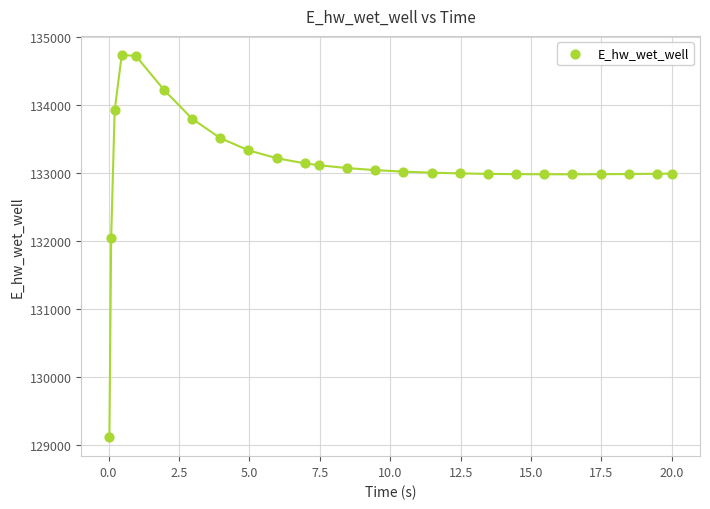

What Y value in the scatter plot is closest to 131922?

132045.5